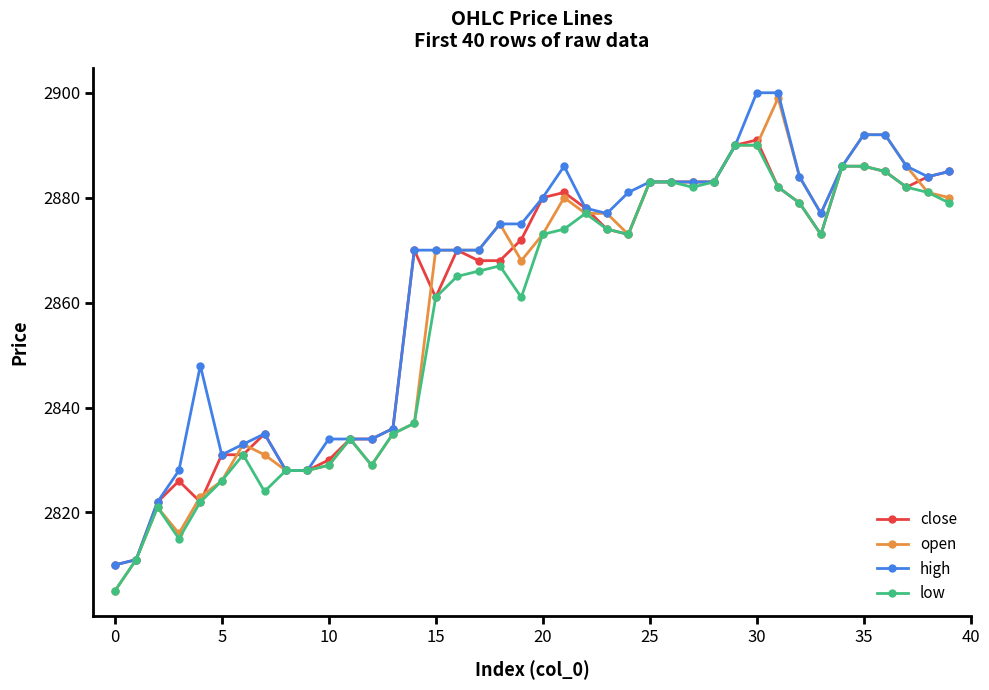

Reading right to left, what are all the values shown in this chart?

close: 2885	2884	2882	2885	2886	2886	2873	2879	2882	2891	2890	2883	2883	2883	2883	2873	2874	2878	2881	2880	2872	2868	2868	2870	2861	2870	2836	2834	2834	2830	2828	2828	2835	2831	2831	2822	2826	2822	2811	2810
open: 2880	2881	2886	2892	2892	2886	2877	2884	2899	2890	2890	2883	2883	2883	2883	2873	2877	2877	2880	2873	2868	2875	2870	2870	2870	2837	2835	2829	2834	2829	2828	2828	2831	2833	2826	2823	2816	2821	2811	2805
high: 2885	2884	2886	2892	2892	2886	2877	2884	2900	2900	2890	2883	2883	2883	2883	2881	2877	2878	2886	2880	2875	2875	2870	2870	2870	2870	2836	2834	2834	2834	2828	2828	2835	2833	2831	2848	2828	2822	2811	2810
low: 2879	2881	2882	2885	2886	2886	2873	2879	2882	2890	2890	2883	2882	2883	2883	2873	2874	2877	2874	2873	2861	2867	2866	2865	2861	2837	2835	2829	2834	2829	2828	2828	2824	2831	2826	2822	2815	2821	2811	2805